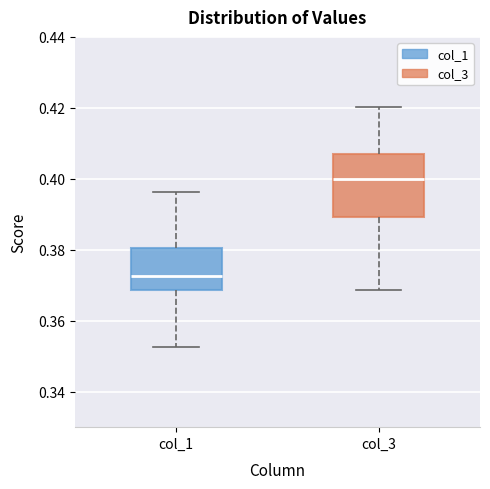

Comparing the boxes themselves (not the whiskers), which one is the tallest?

col_3